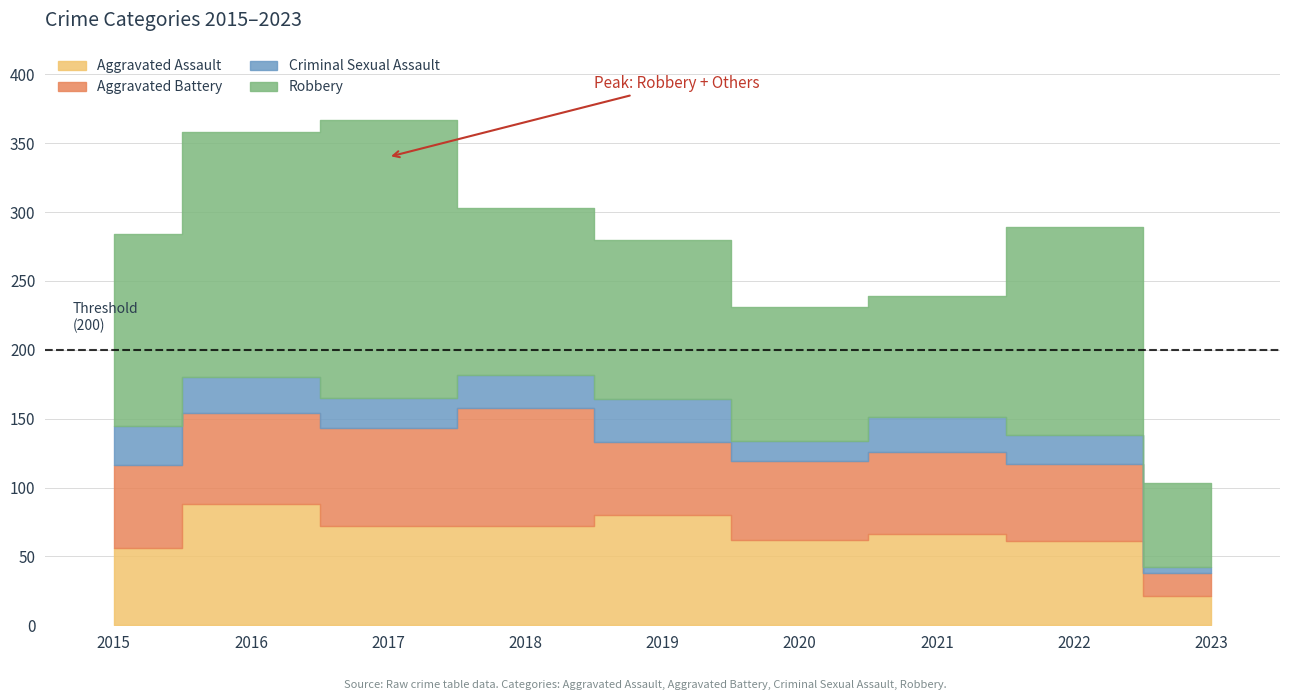

Is the value of Robbery at 2020 greater than the value of Aggravated Assault at 2018?

Yes